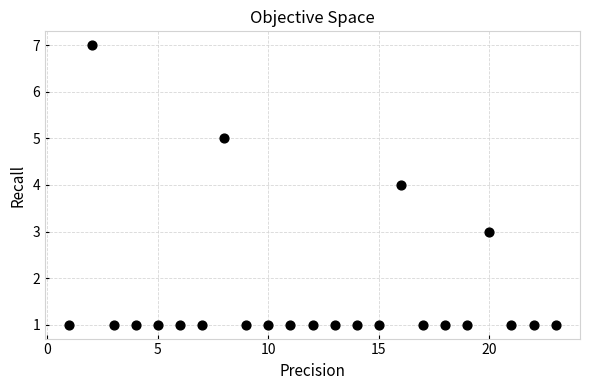

What is the range of Y values (max minus min)?

6